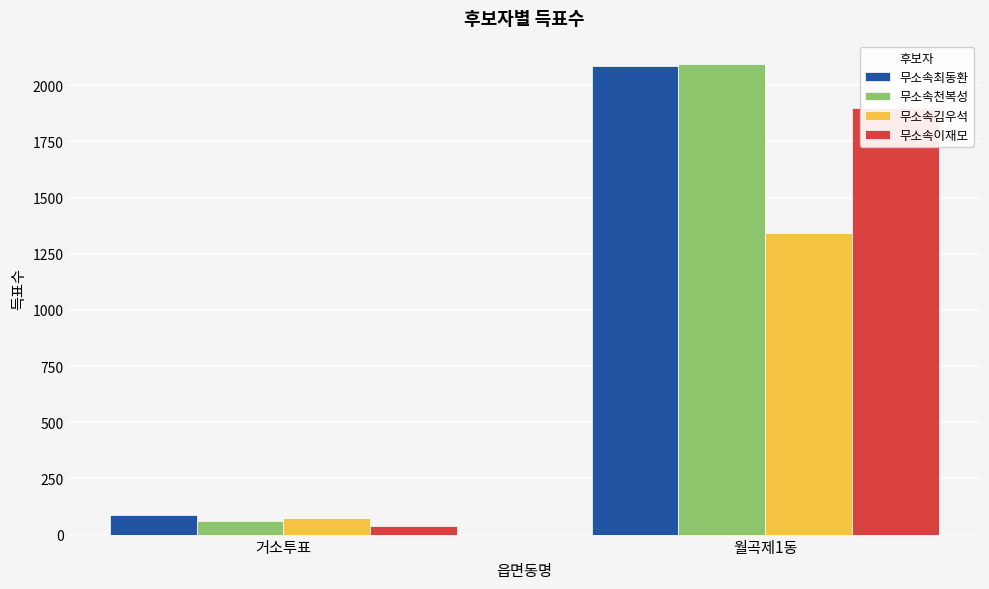

Does the chart contain stacked bars?

No